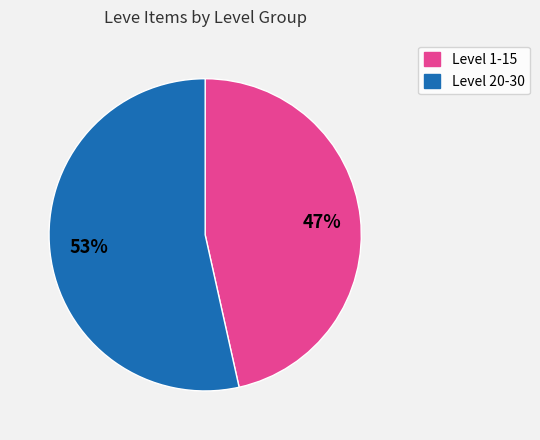

To the nearest percent, what is the average slice percentage?

50%